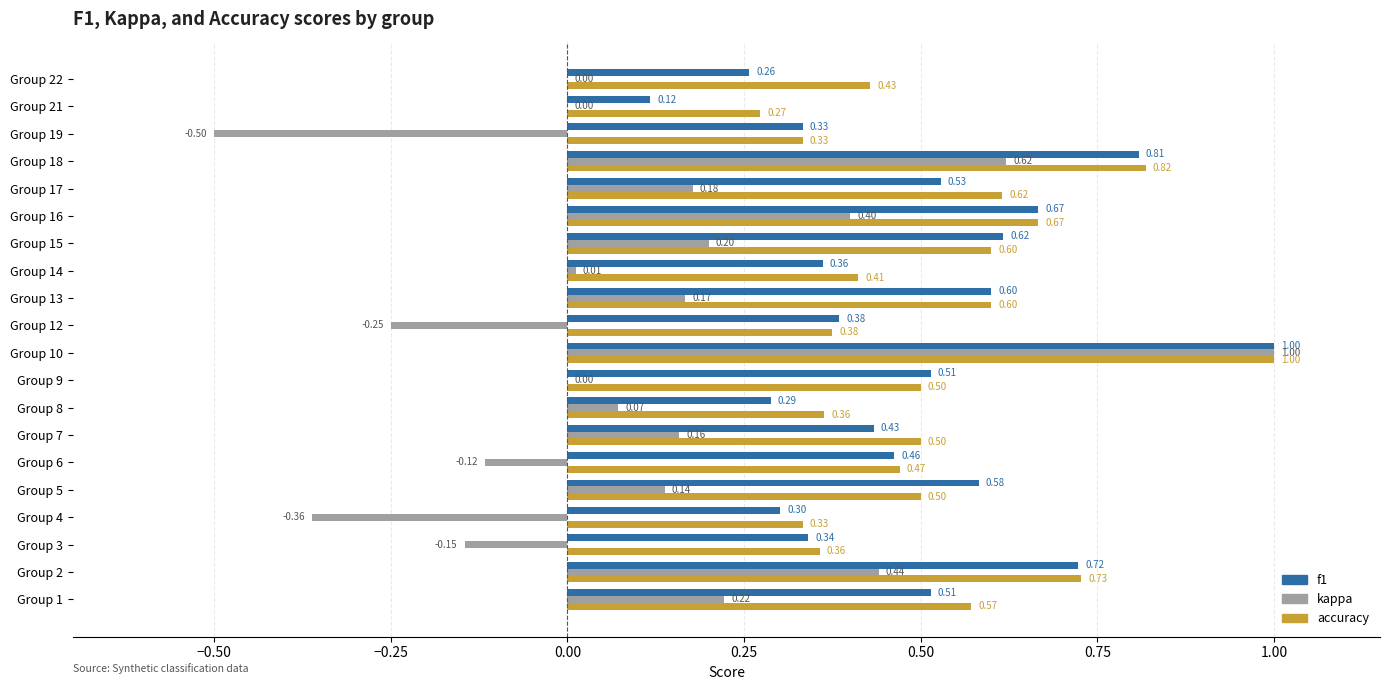

What are all the series names shown in the legend?

f1, kappa, accuracy